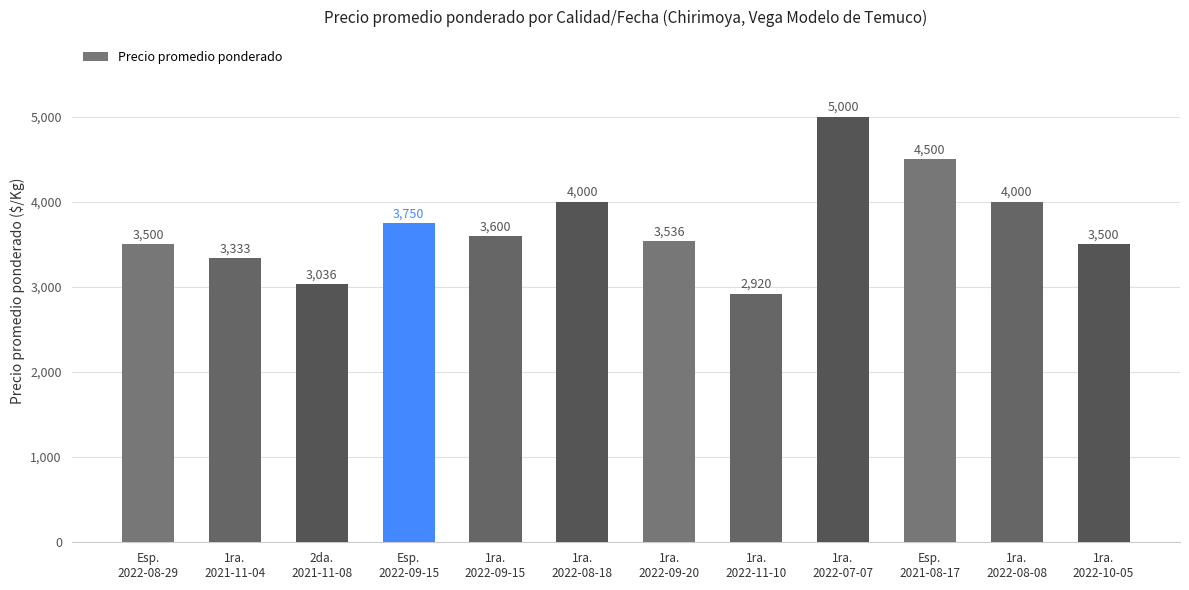

Read the value at Esp.
2022-08-29, to the nearest 100.

3500